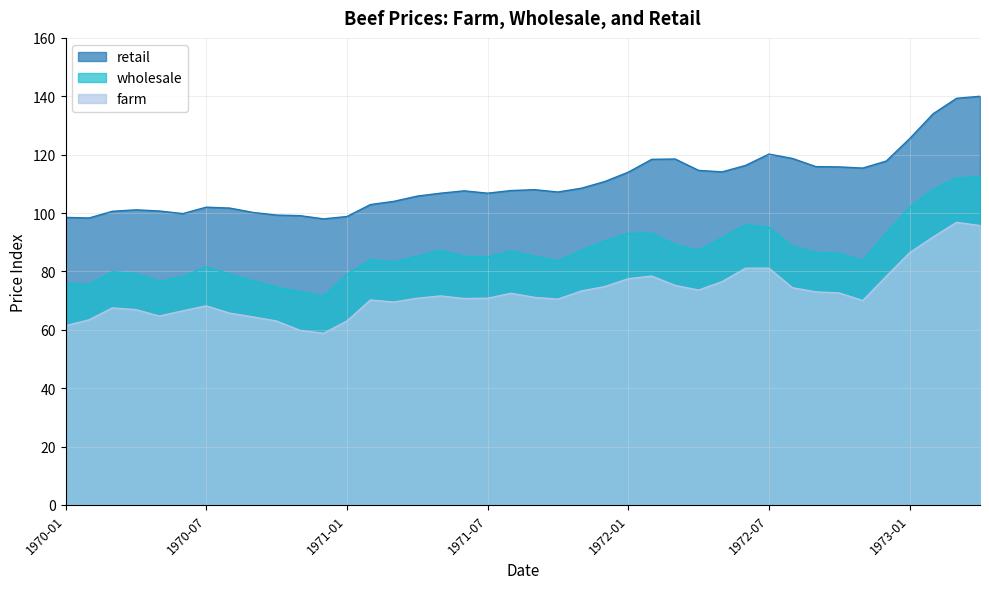

Where does the retail series first go above 107?

1971-06